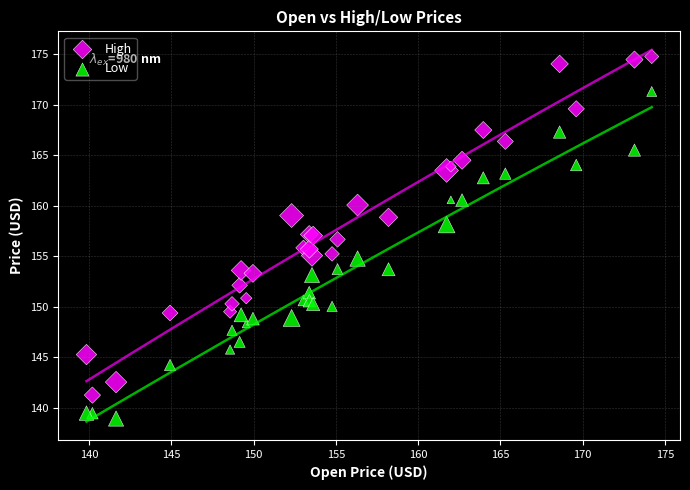

Which series contains the lowest Y value?

Low